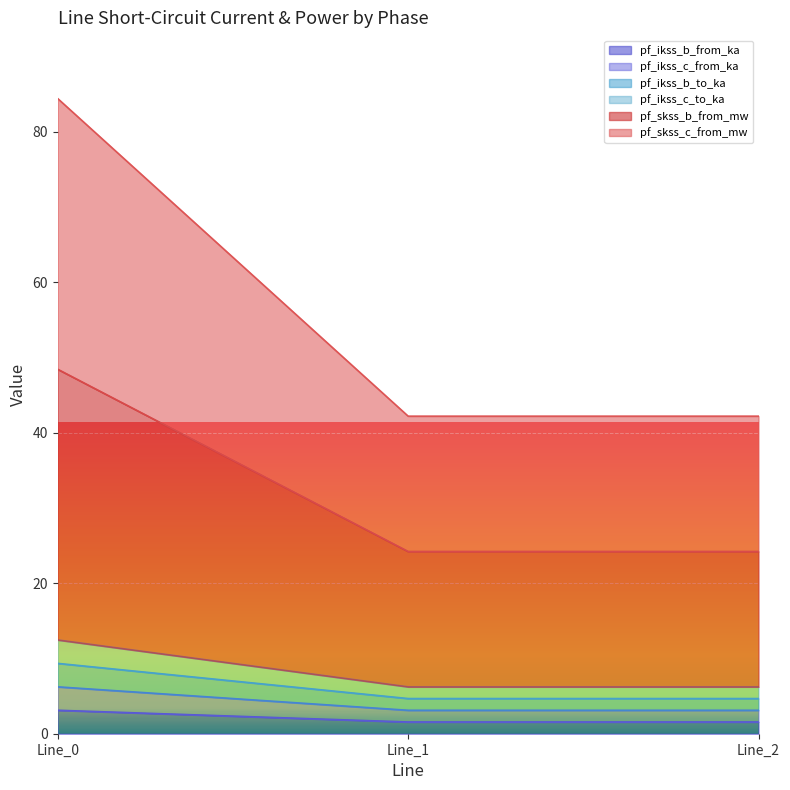

Between Line_1 and Line_0, which is larger?

Line_0